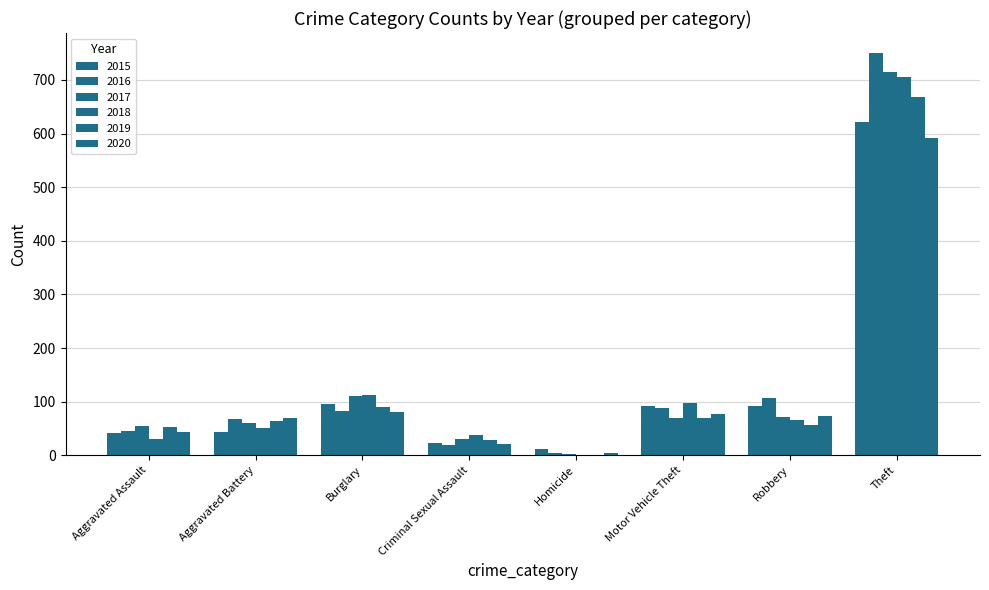

What is the sum of the 2020 values at Aggravated Assault and Aggravated Battery?

112